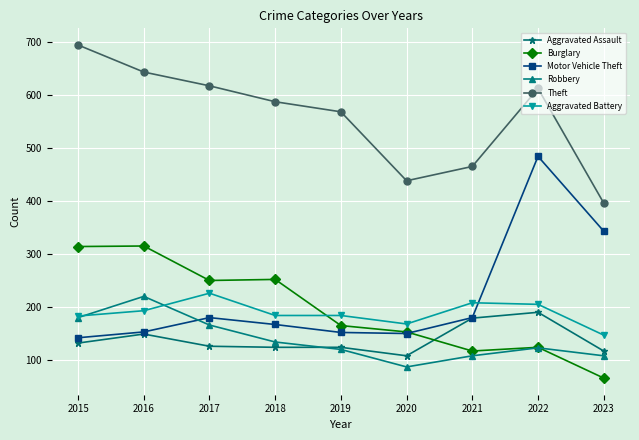

Which series has the widest spread of values?

Motor Vehicle Theft